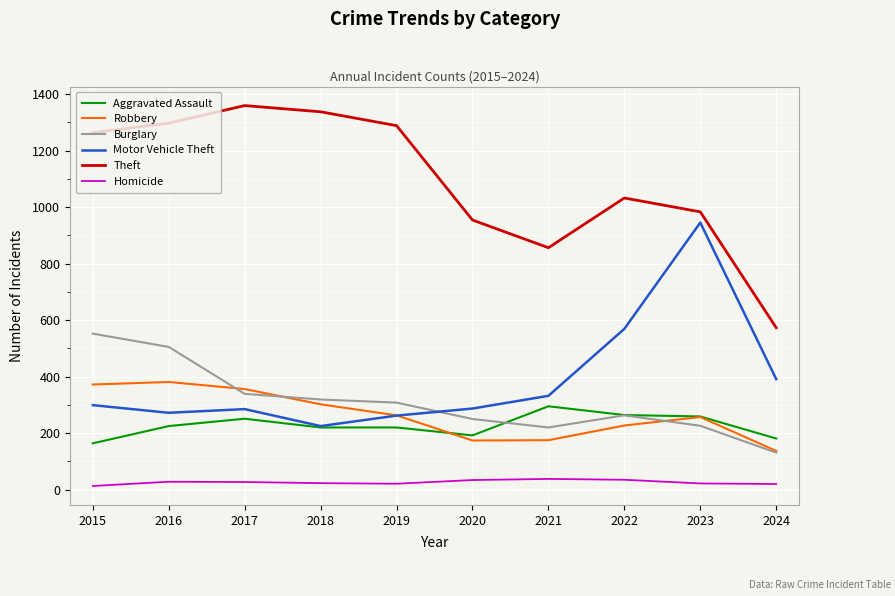

What is the difference between the maximum and minimum values in the Robbery series?

244